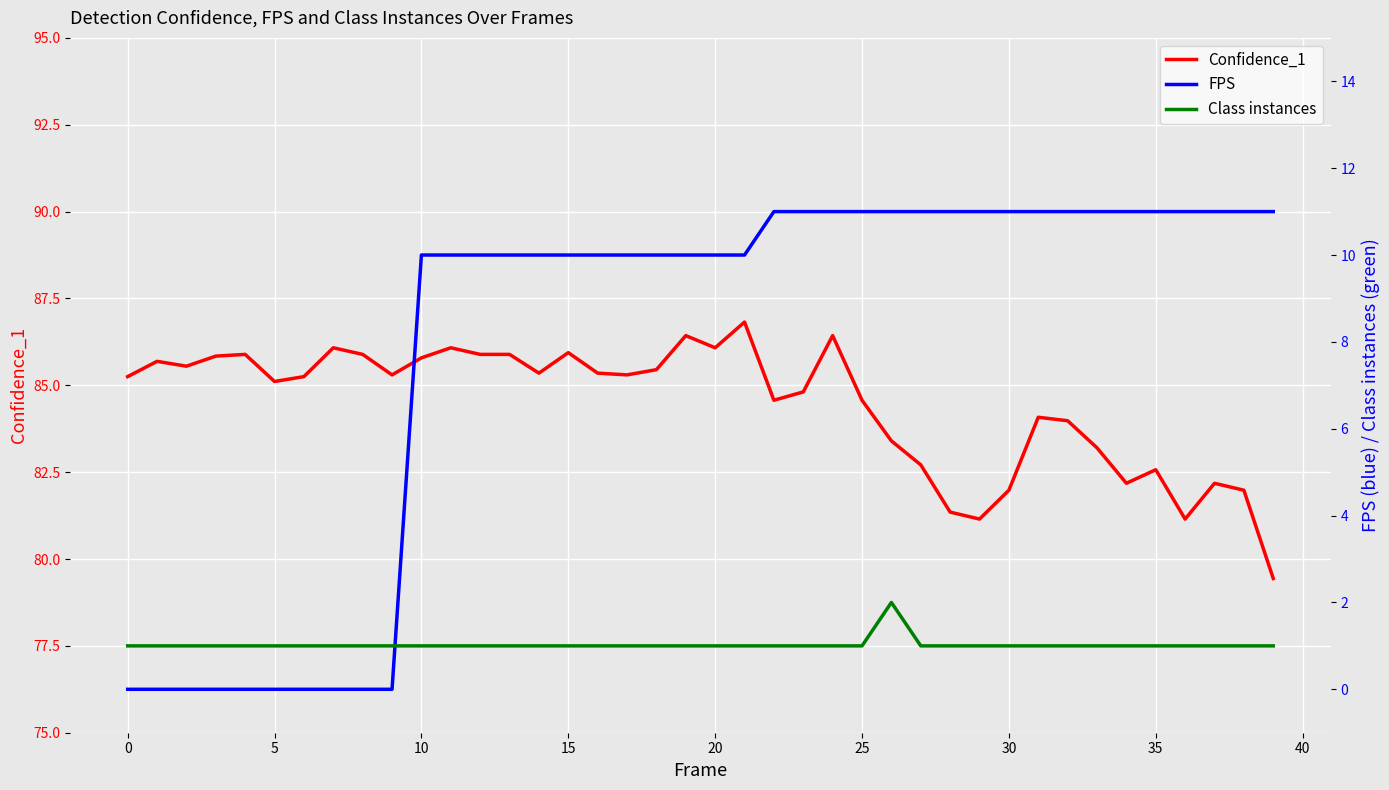

How many data points does each series have?

40